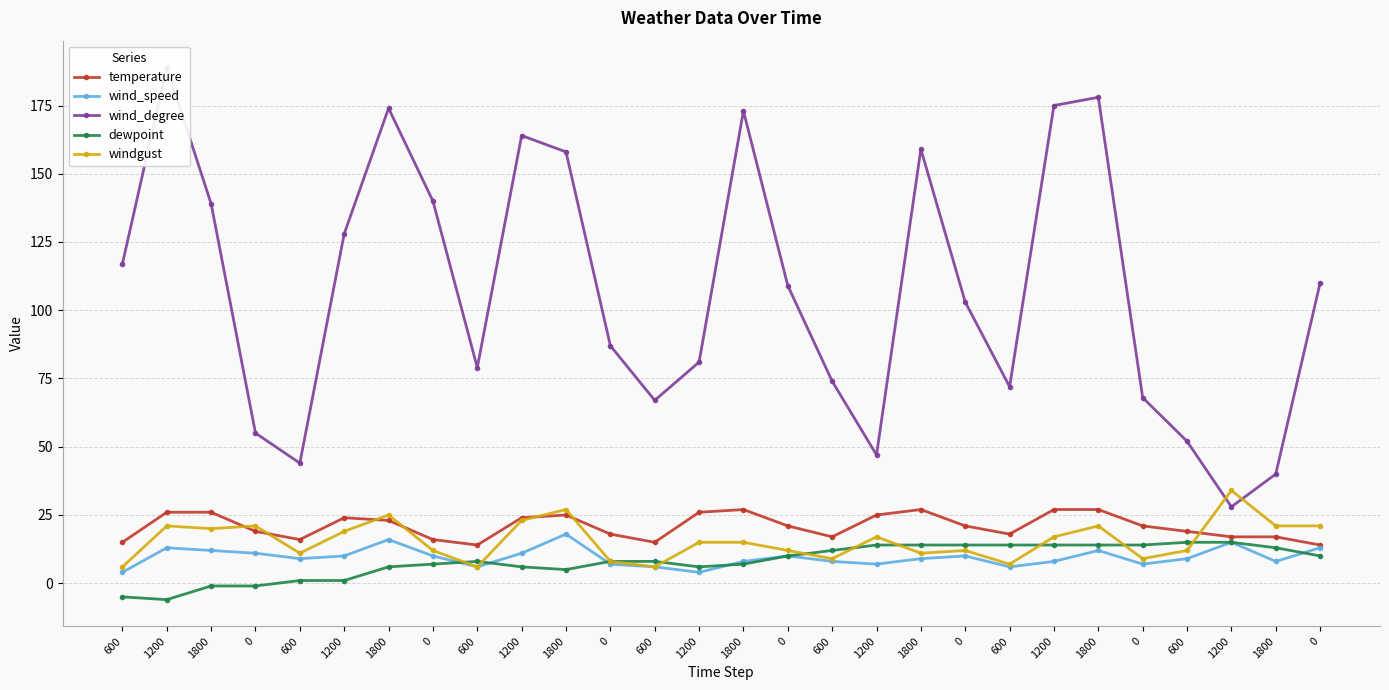

What are all the series names shown in the legend?

temperature, wind_speed, wind_degree, dewpoint, windgust